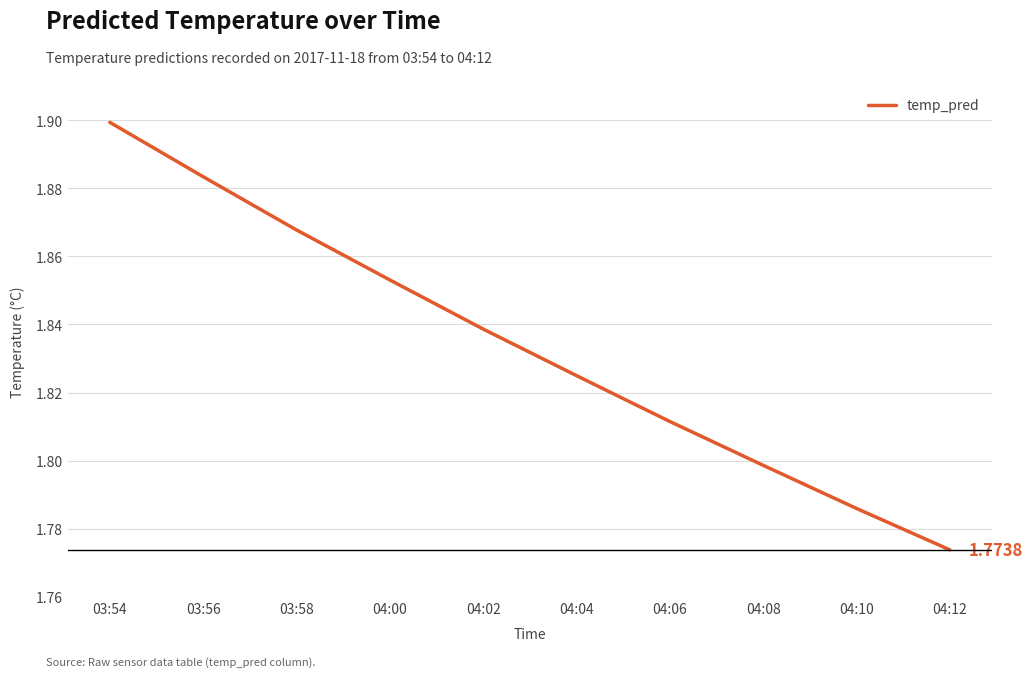

Approximately how many times larger is the value at 04:00 compared to 04:02?

1.0